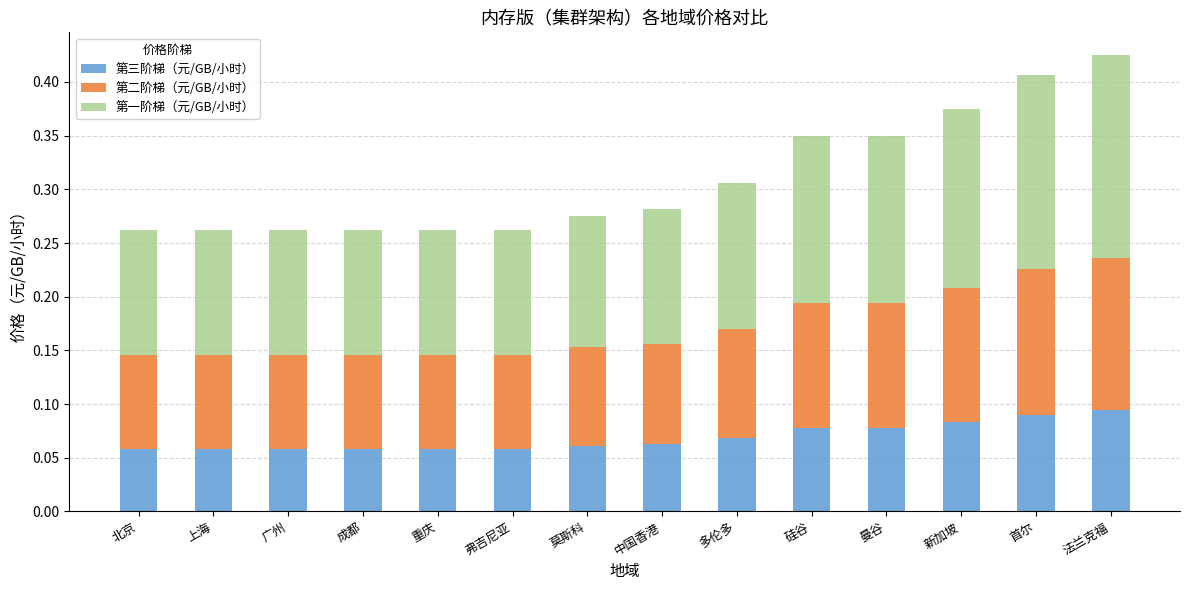

The value of 第三阶梯（元/GB/小时） at 法兰克福 is 0.1. True or false?

True